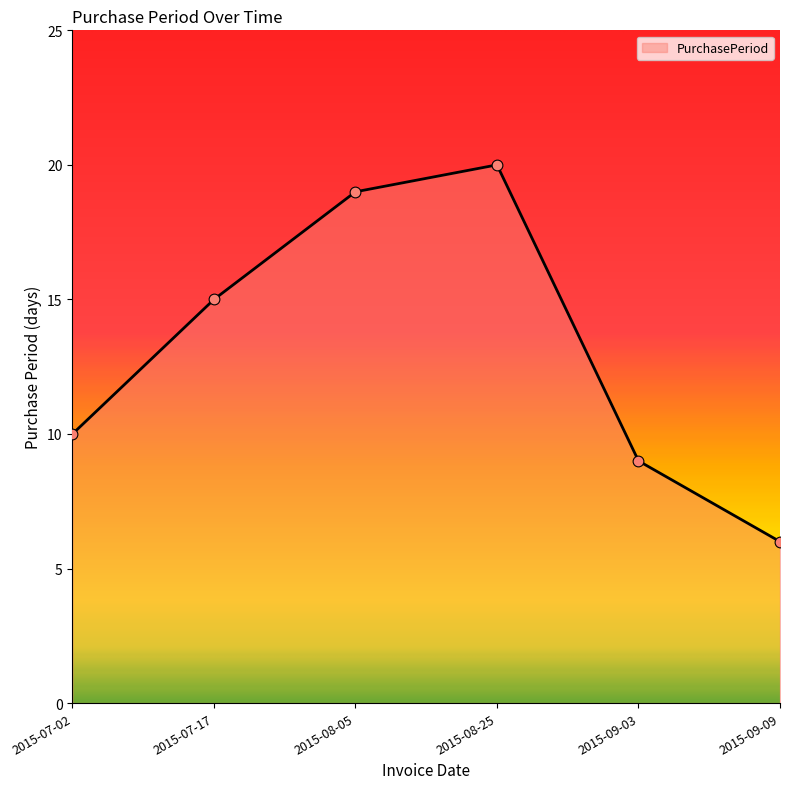

What is the change in value from 2015-08-05 to 2015-08-25?

+1